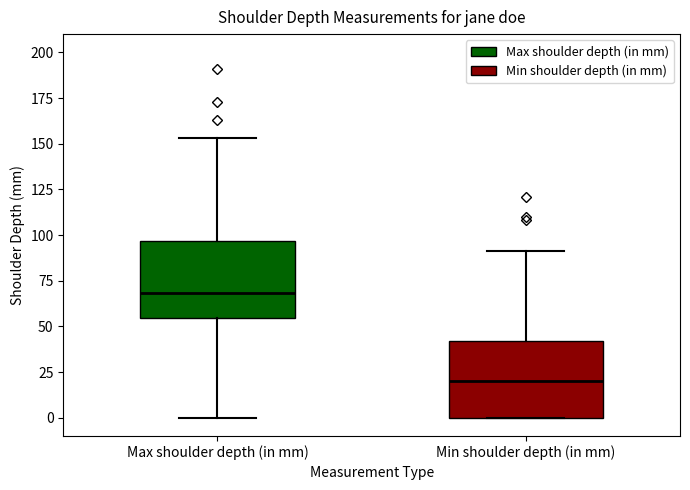

Reading left to right, transcribe this box plot: for each box, give where its median line is, the range the box spans, and where its two whiskers end, as read against the y-axis. The values are not printed on the chart, so give them approximately, as read against the axis.

Max shoulder depth (in mm): median 70, box 55 to 95, whiskers 0 to 155
Min shoulder depth (in mm): median 20, box 0 to 40, whiskers 0 to 90